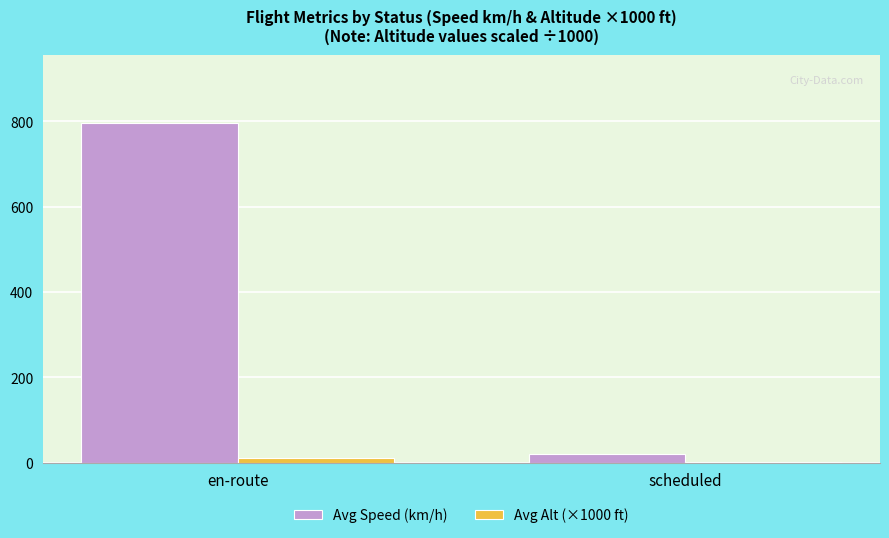

Are the bars grouped side by side (vs. stacked)?

Yes